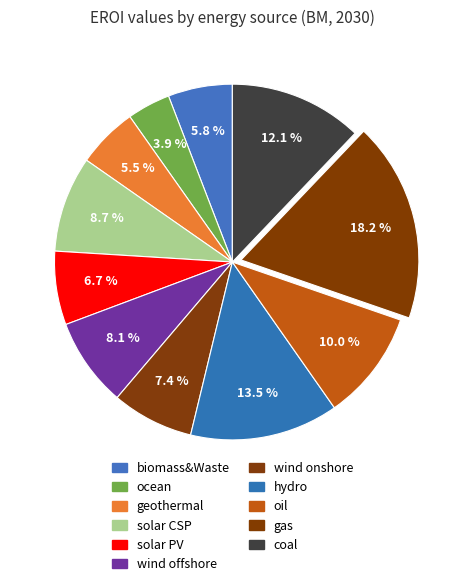

How many segments does this pie chart have?

11